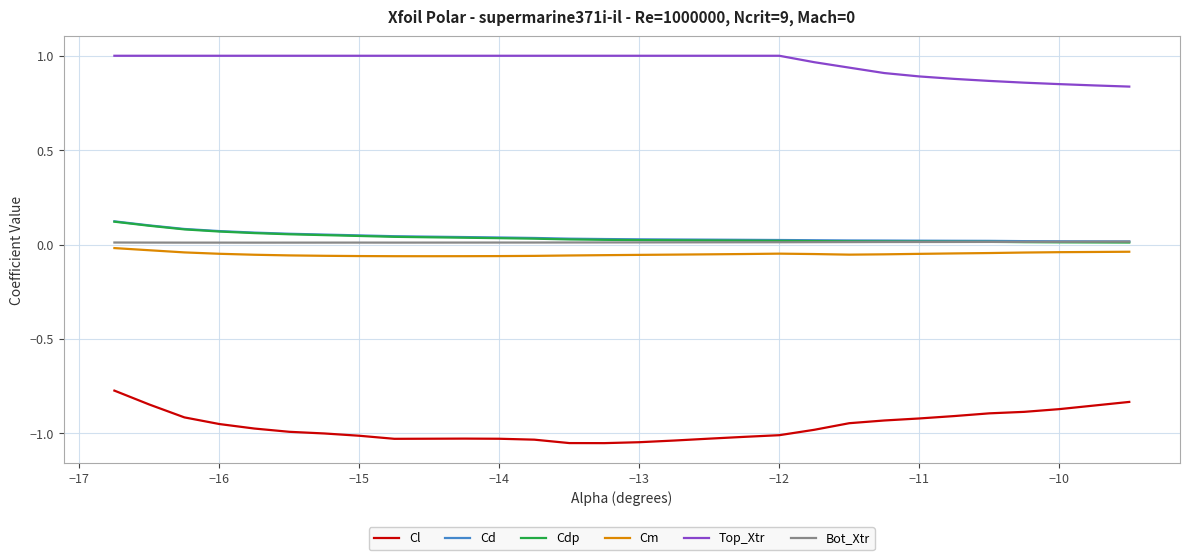

True or false: Bot_Xtr and Top_Xtr intersect in this chart.

False